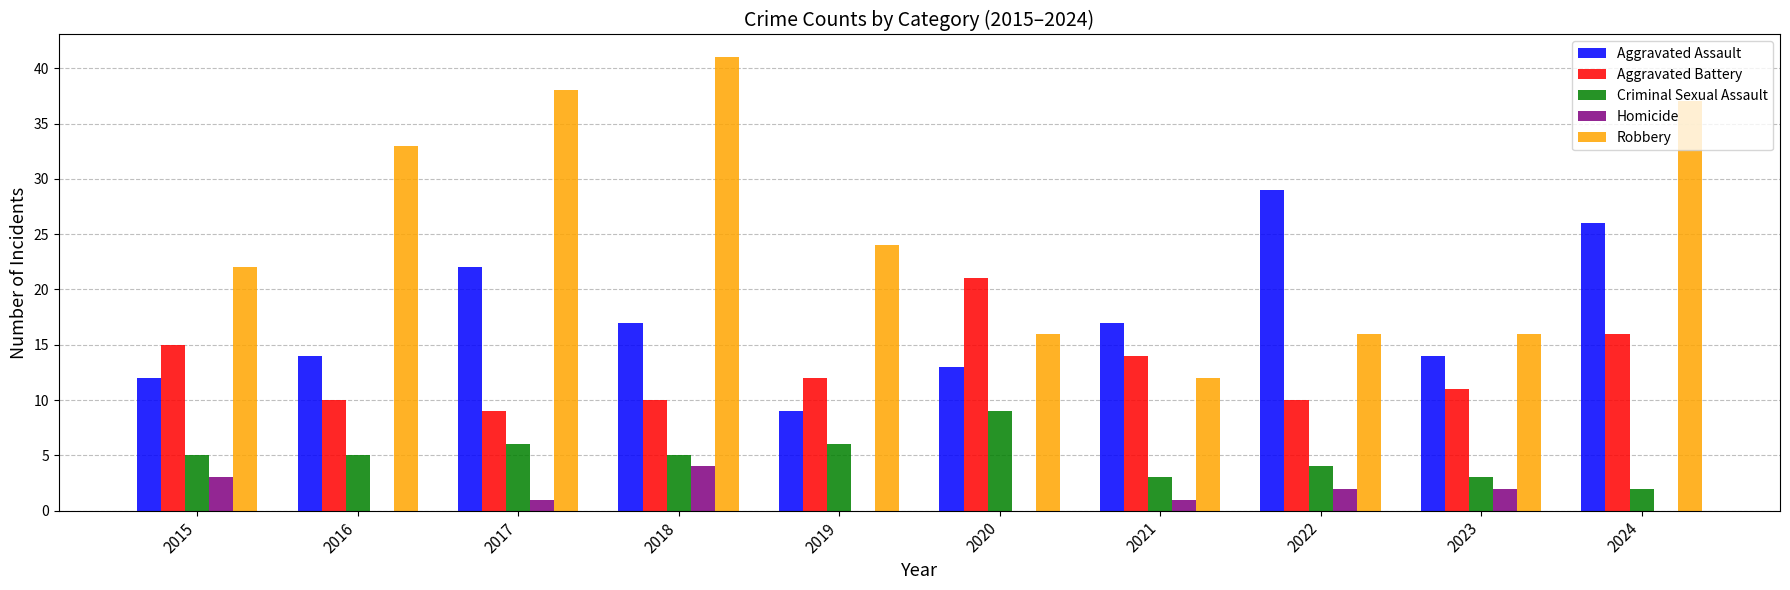

Is the value of Homicide at 2021 greater than the value of Aggravated Battery at 2016?

No